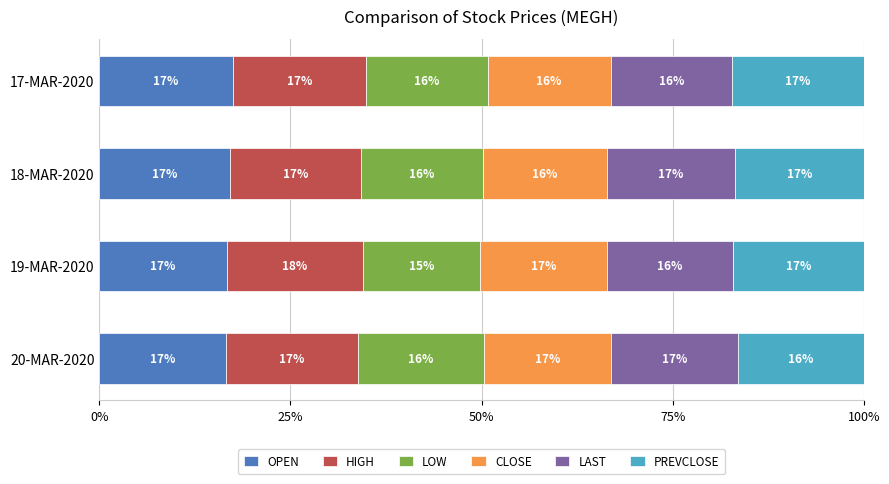

What are all the series names shown in the legend?

OPEN, HIGH, LOW, CLOSE, LAST, PREVCLOSE